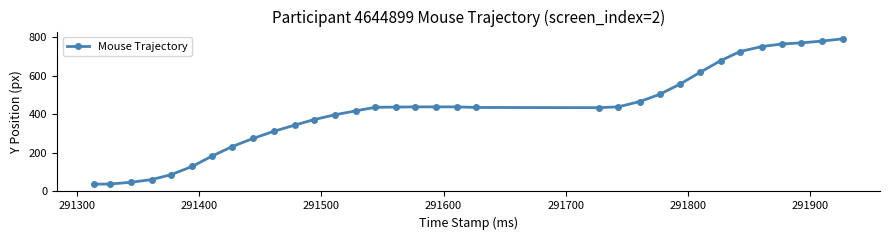

What is the difference between the second highest and second lowest values?

743